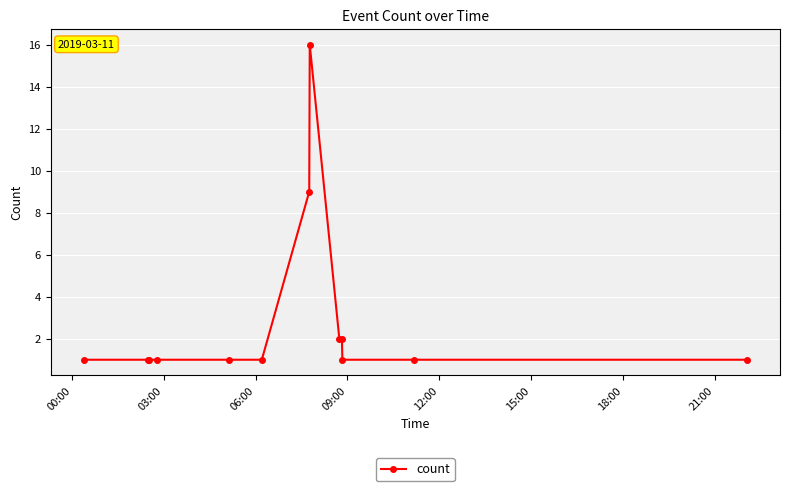

What is the sum of all values?

38